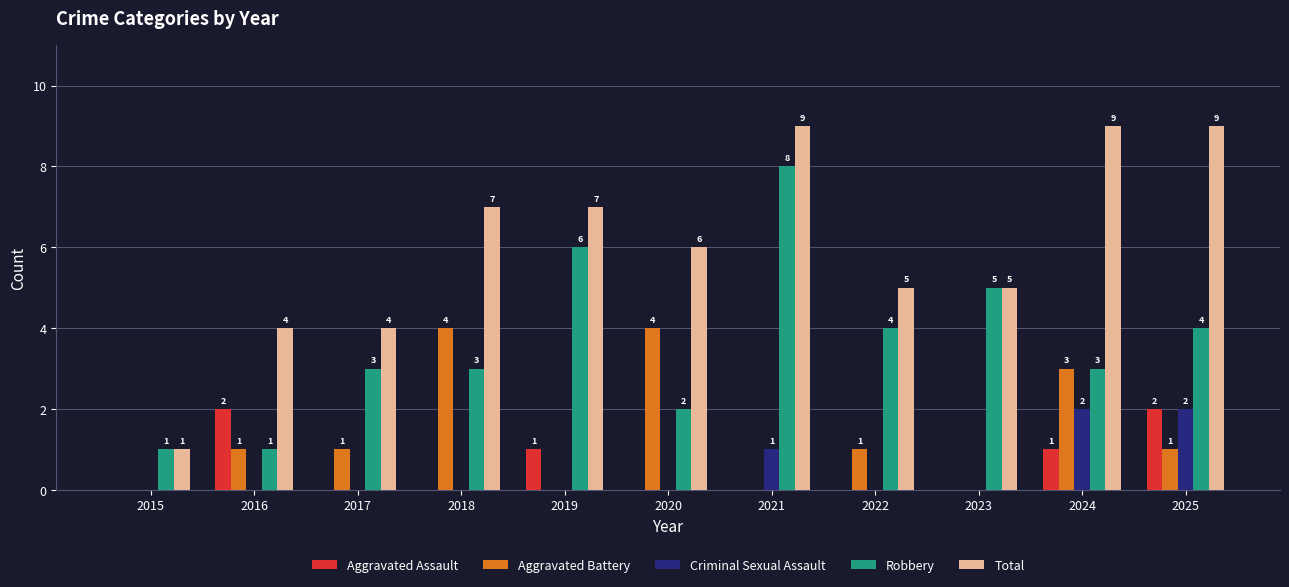

Which series has the widest spread of values?

Total